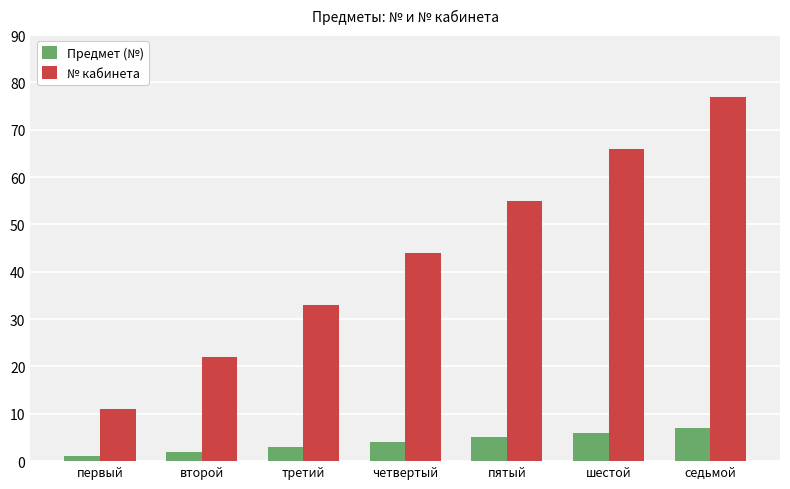

Which series has the largest range (max minus min)?

№ кабинета